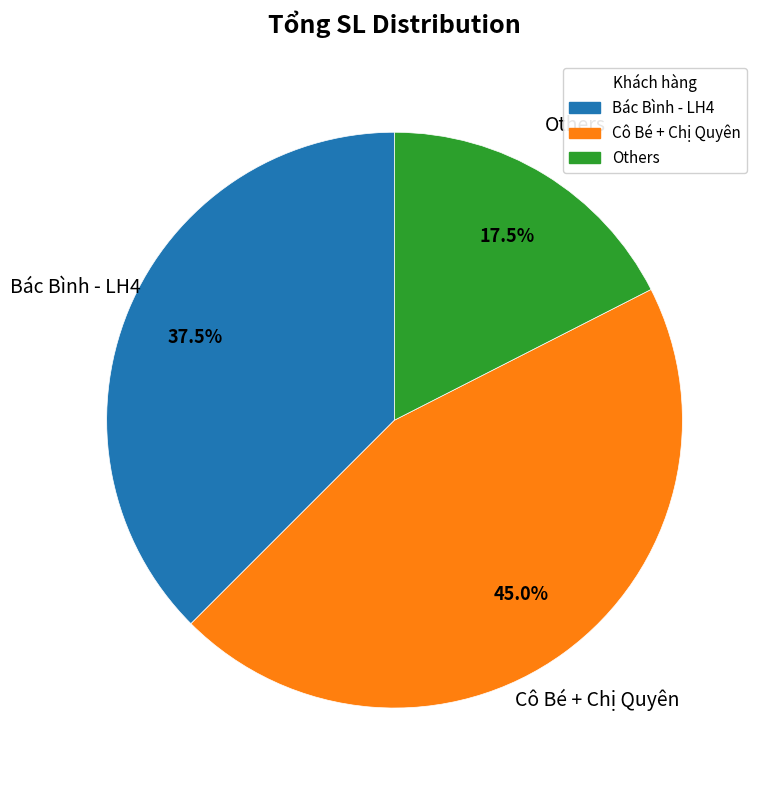

Rank the categories by value from lowest to highest.

Others, Bác Bình - LH4, Cô Bé + Chị Quyên